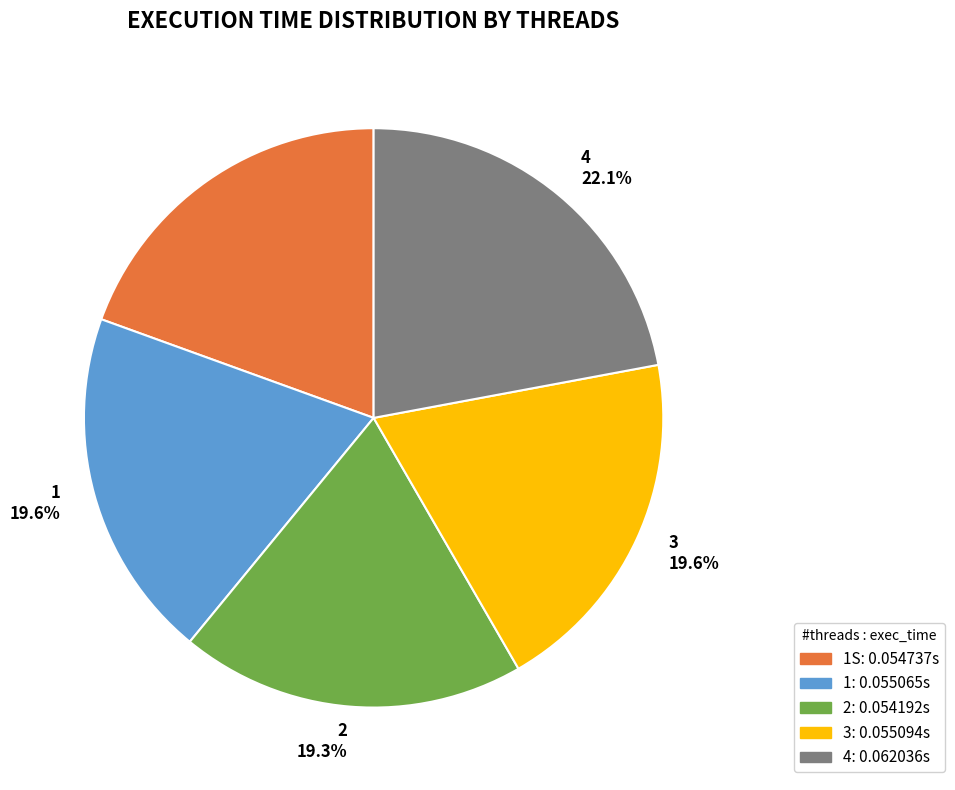

Does any single category account for the majority?

No